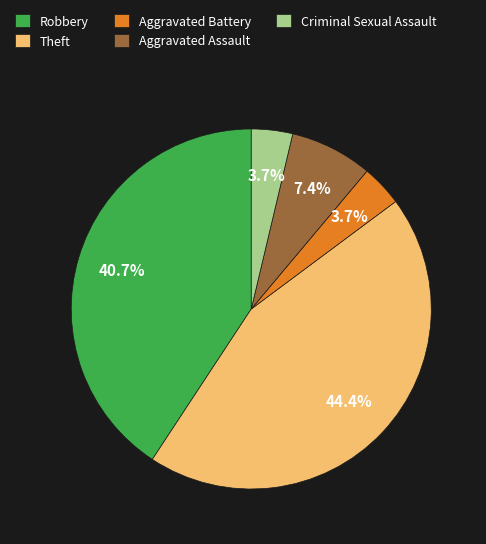

Is the sum of Aggravated Assault and Robbery greater than half?

No